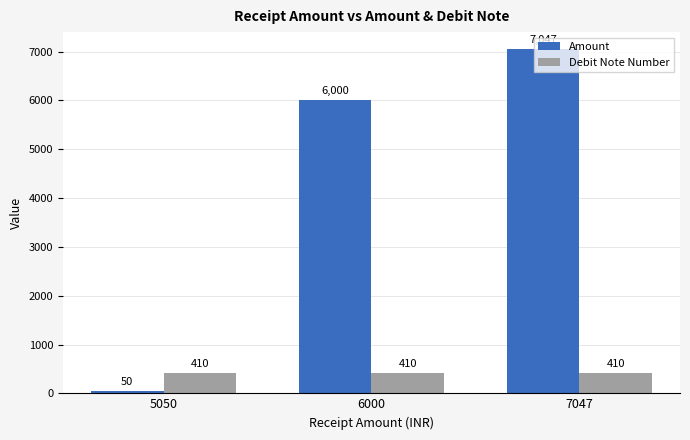

Which series has the largest total across all categories?

Amount